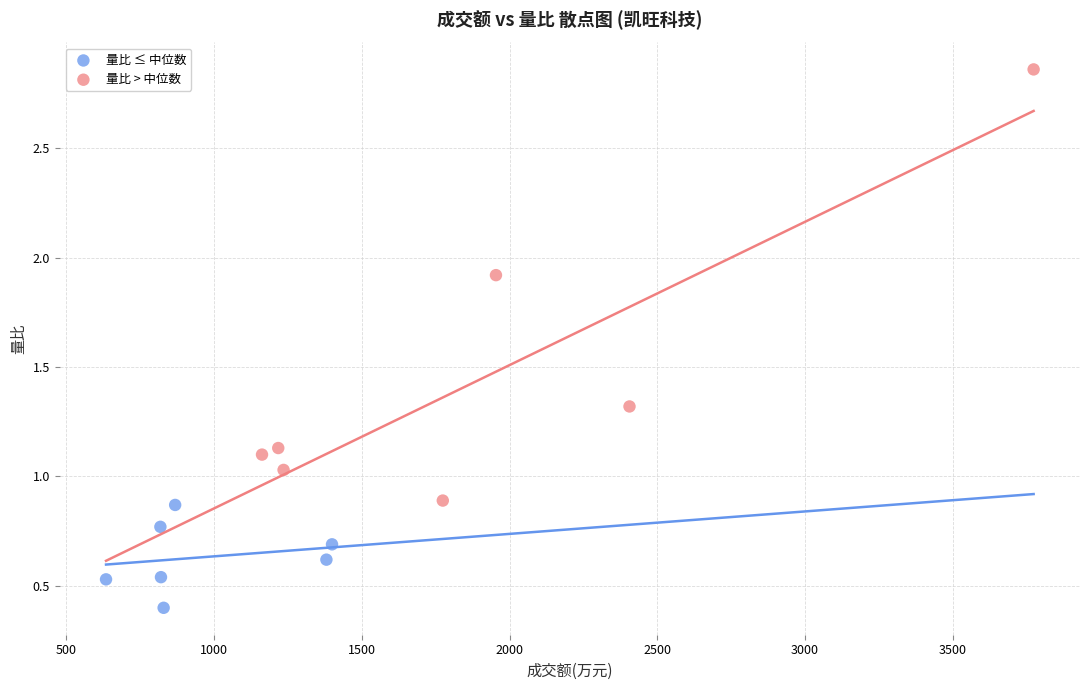

Which series contains the highest Y value?

量比 > 中位数